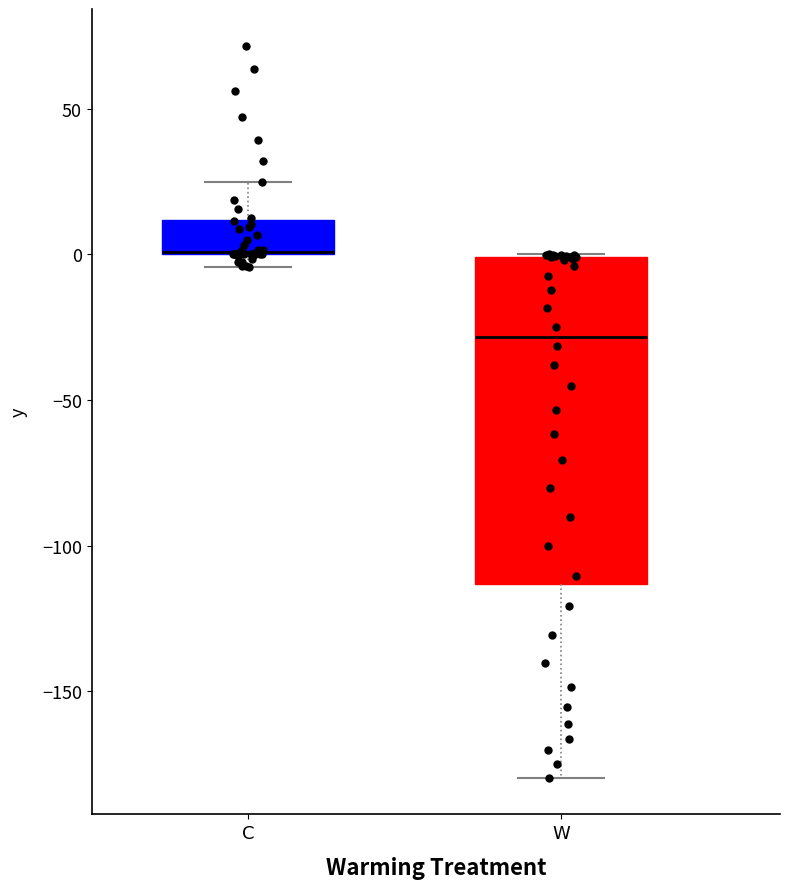

Which box is the tallest, from its lower edge to its upper edge?

W